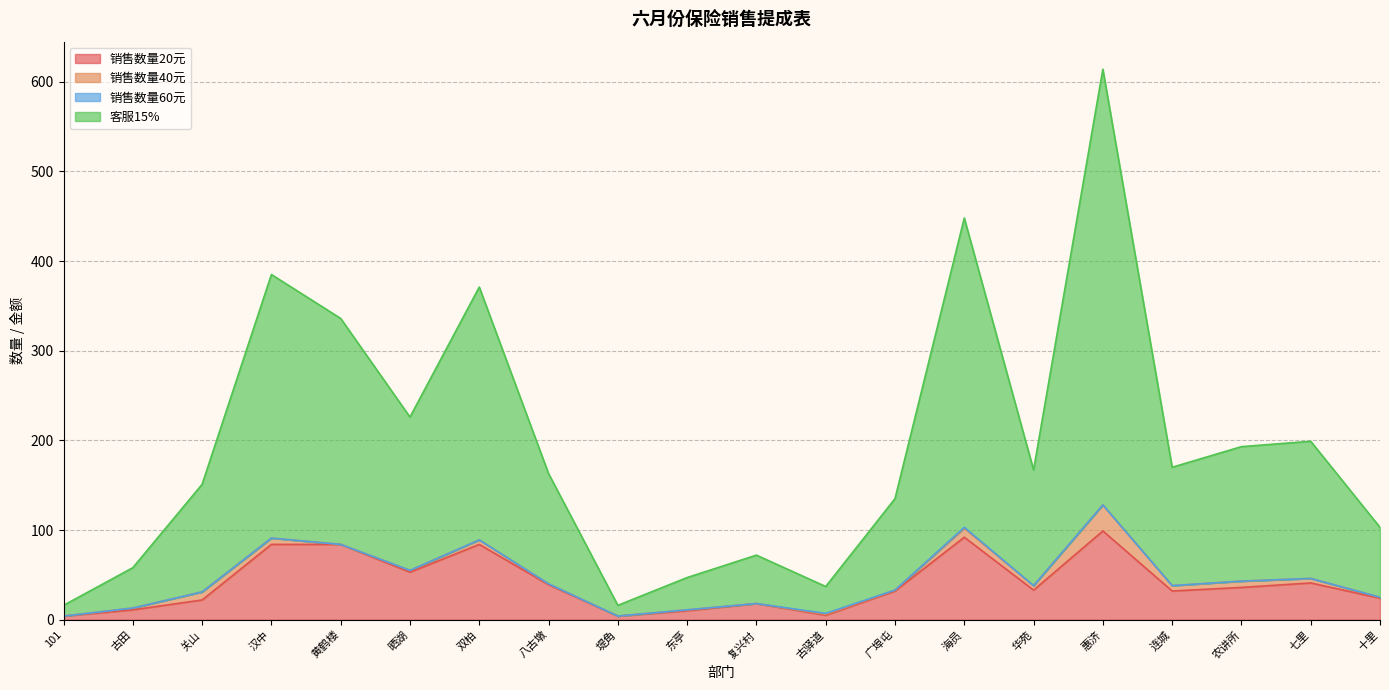

How many data points in 客服15% are less than 167?

10